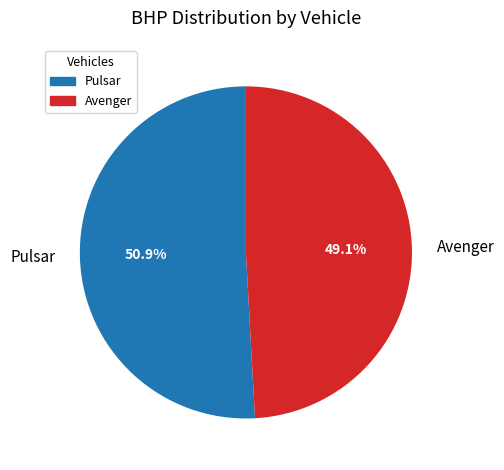

To the nearest percent, what is the difference between the largest and smallest slice percentages?

2%